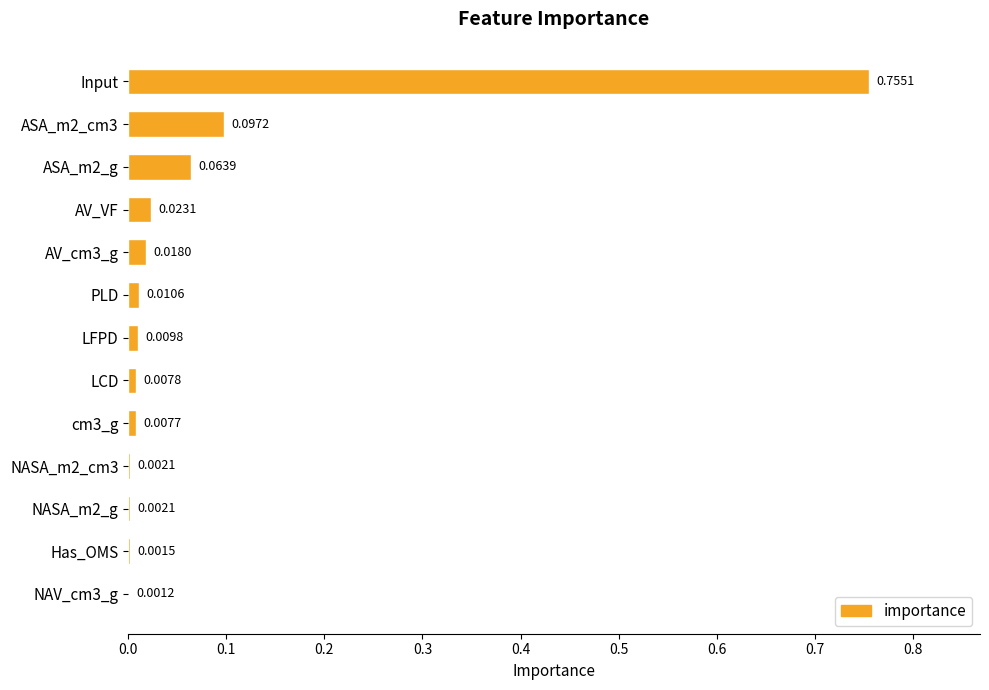

What is the sum of all values?

1.0